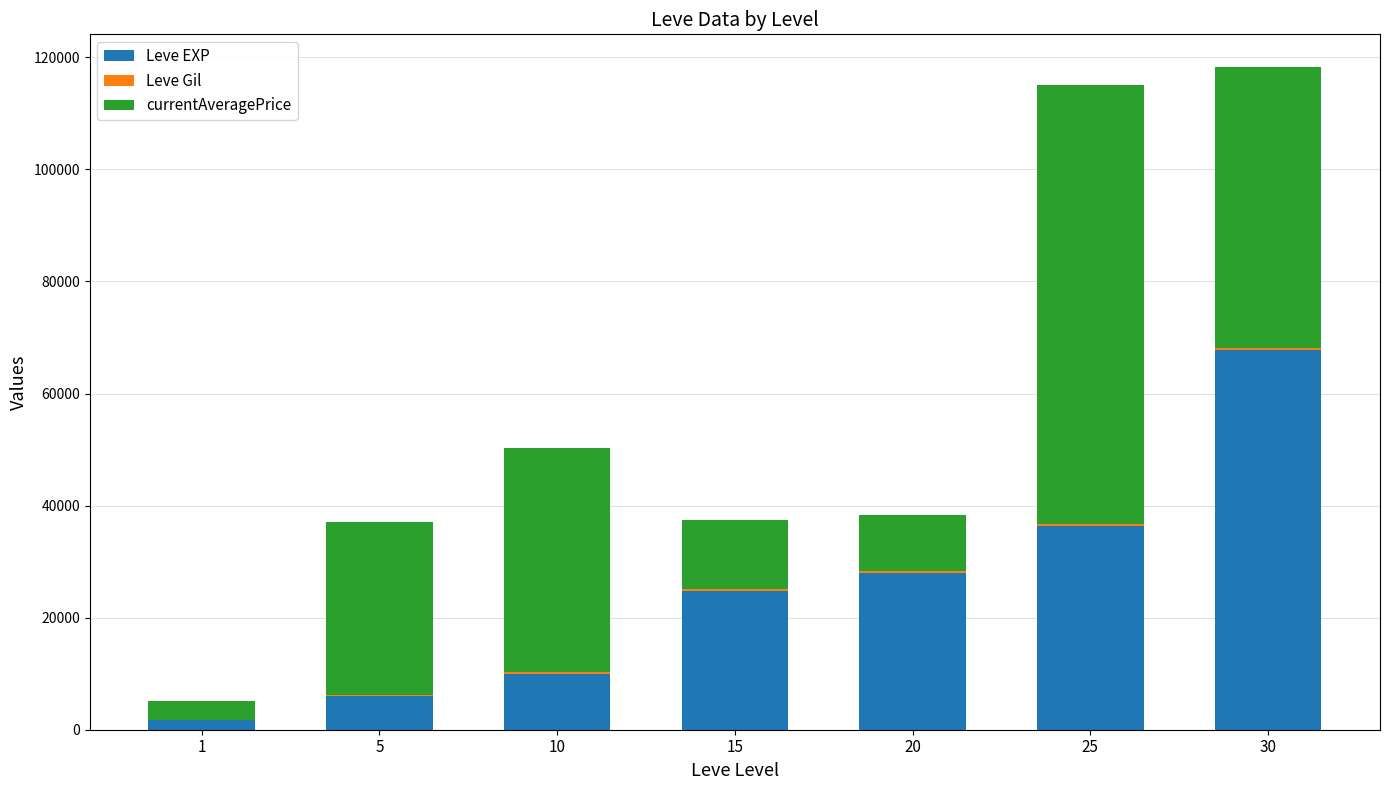

Are the bars grouped side by side (vs. stacked)?

No